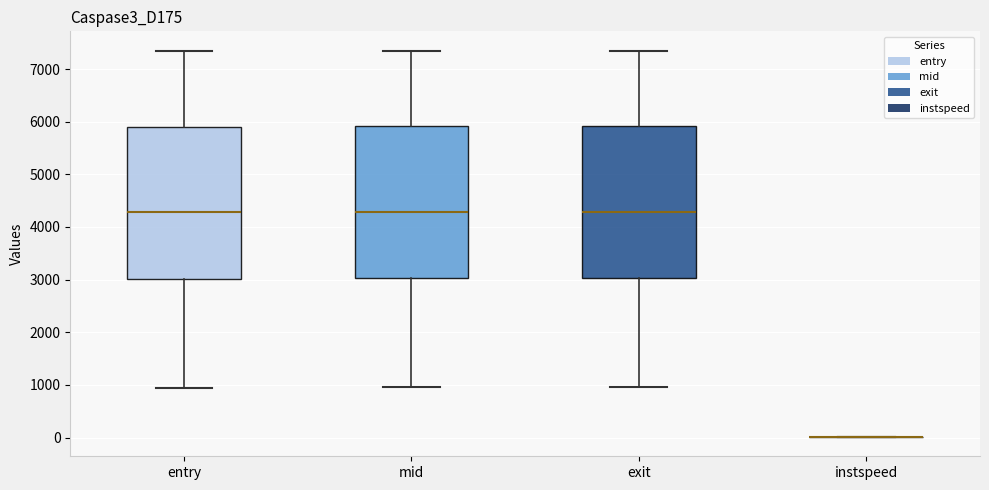

Reading left to right, transcribe this box plot: for each box, give where its median line is, the range the box spans, and where its two whiskers end, as read against the y-axis. The values are not printed on the chart, so give them approximately, as read against the axis.

entry: median 4300, box 3000 to 5900, whiskers 900 to 7300
mid: median 4300, box 3000 to 5900, whiskers 1000 to 7300
exit: median 4300, box 3000 to 5900, whiskers 1000 to 7400
instspeed: box collapsed to a line at 0, whiskers 0 to 0